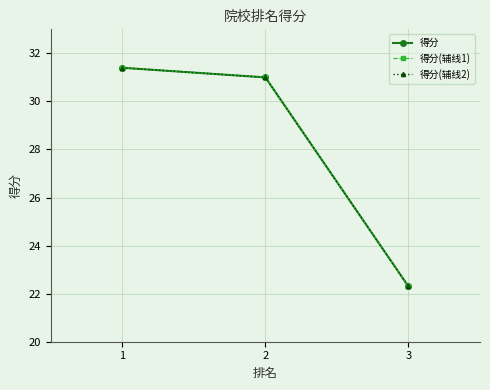

Is this an area chart (filled region under the line)?

No